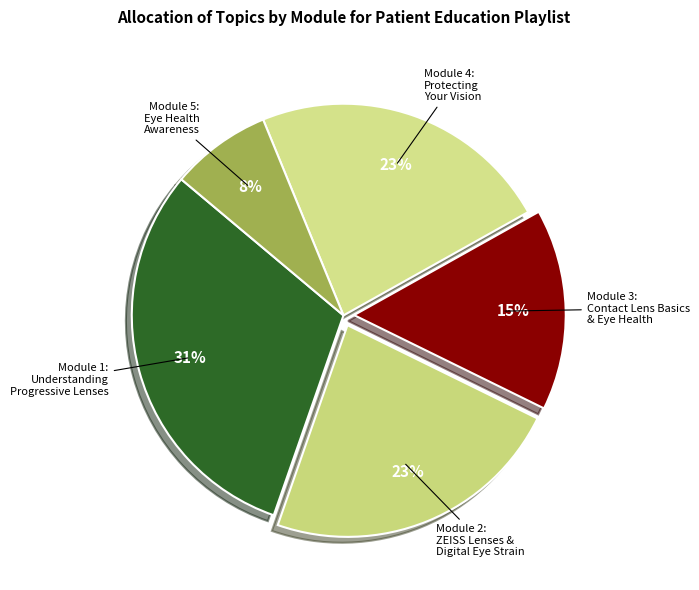

Which slice is the largest?

Module 1: Understanding Progressive Lenses